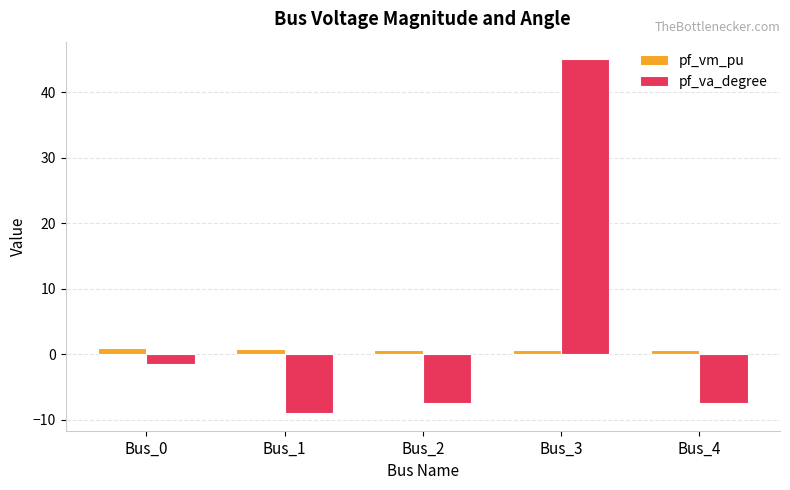

How many bars are there in each group?

2